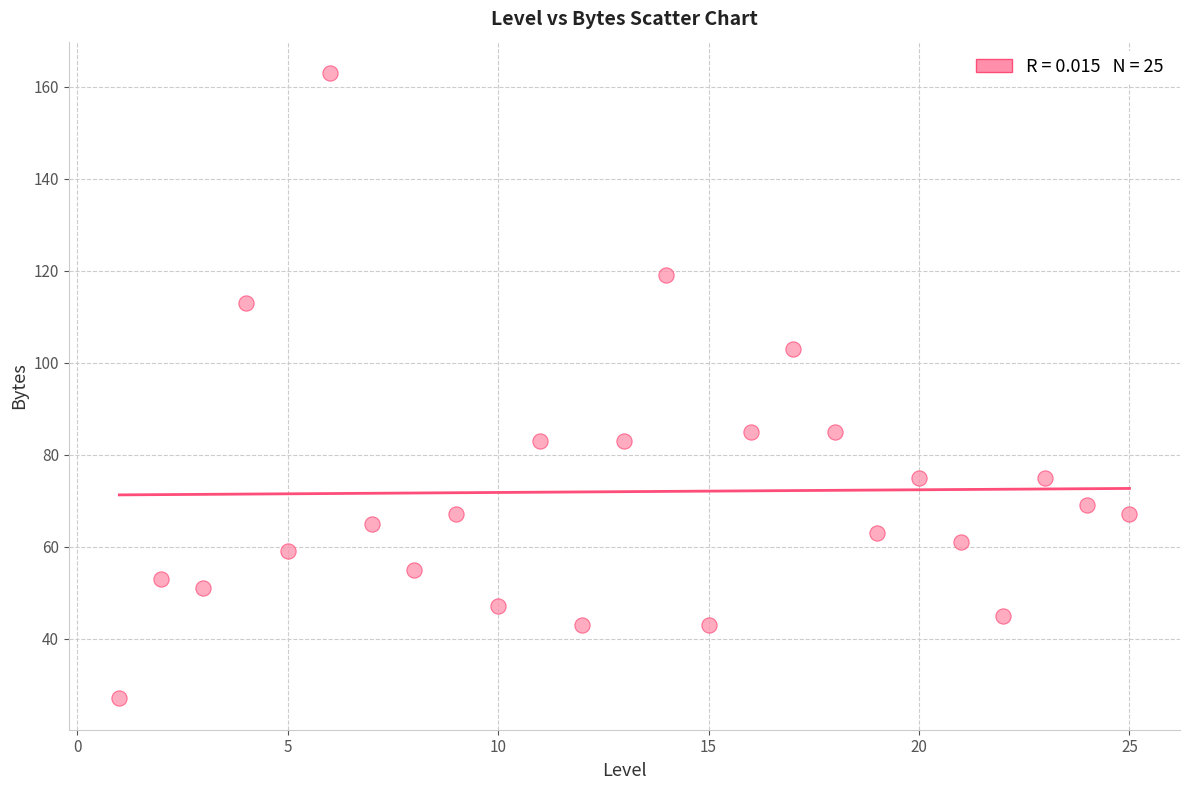

What Y value in the scatter plot is closest to 95?

103